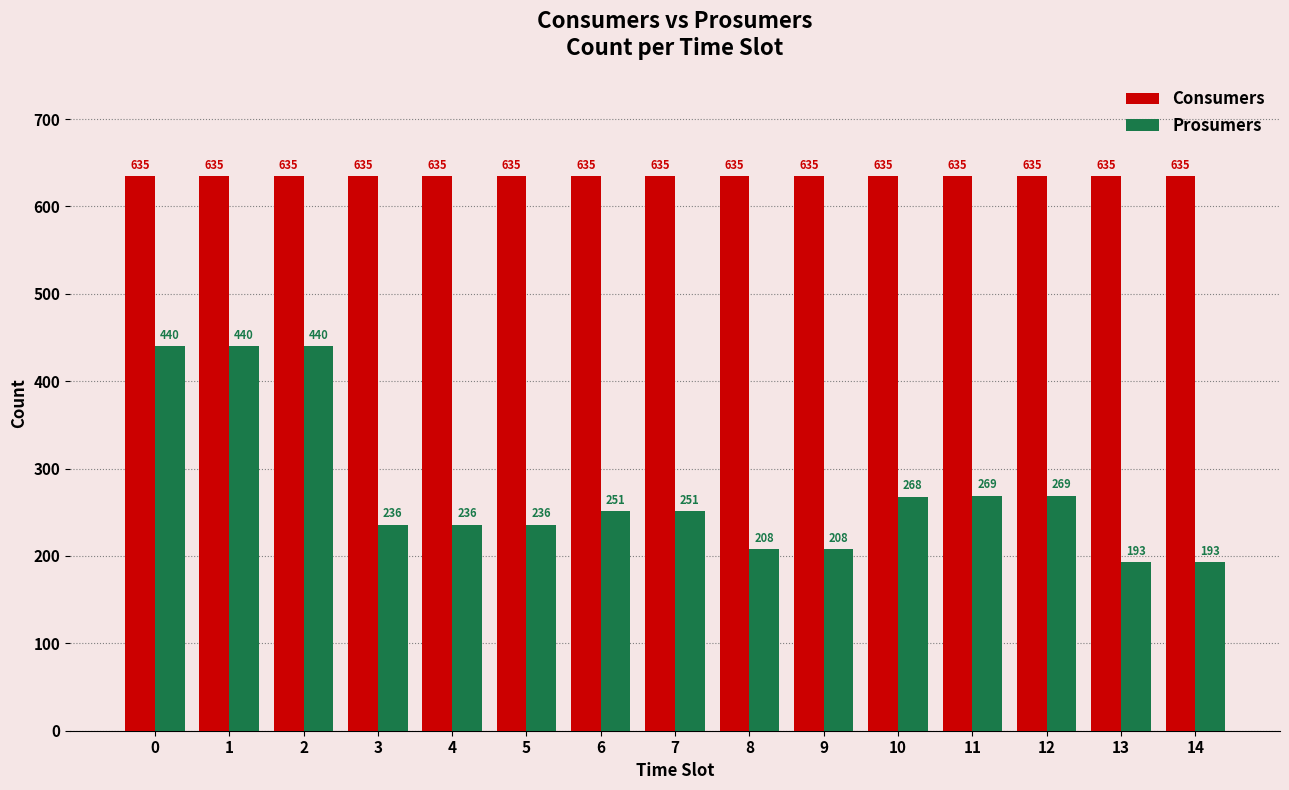

How many groups of bars are there?

15